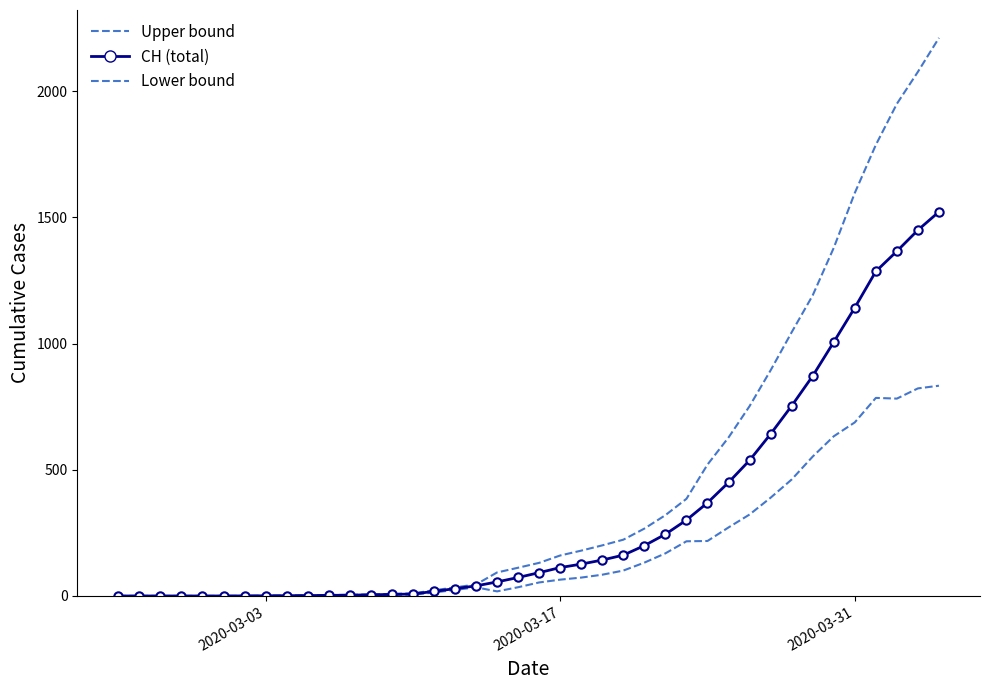

How many positive values are there?

34